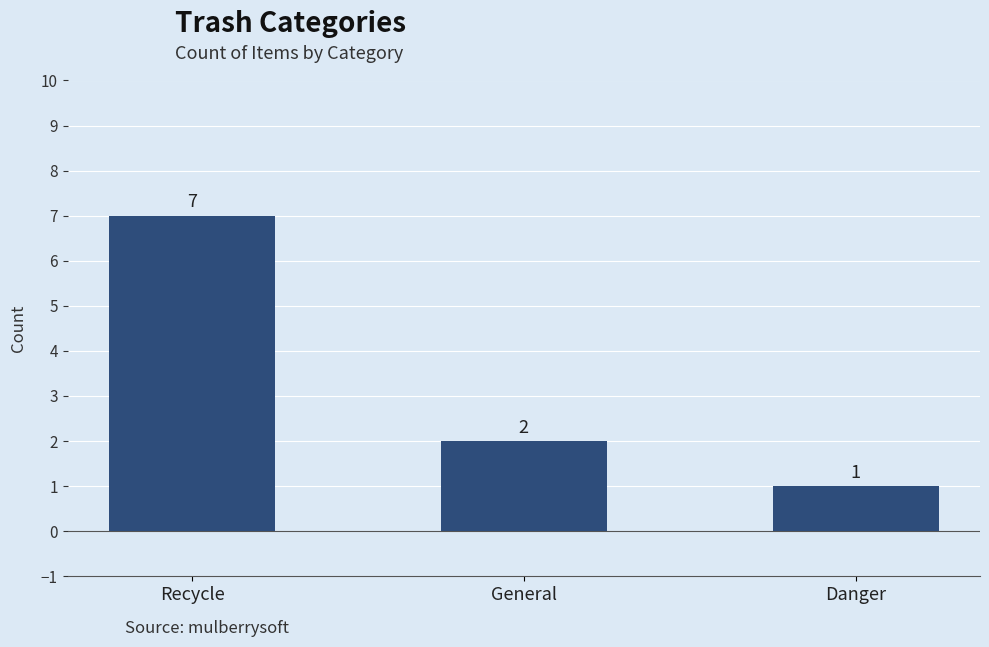

The chart shows a value of 1 at General. True or false?

False